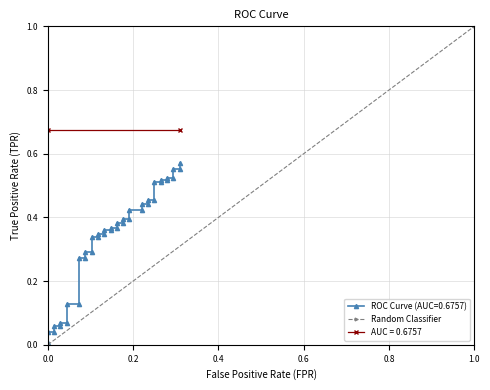

List the labels in order of value, largest first.

1.0, 0.0